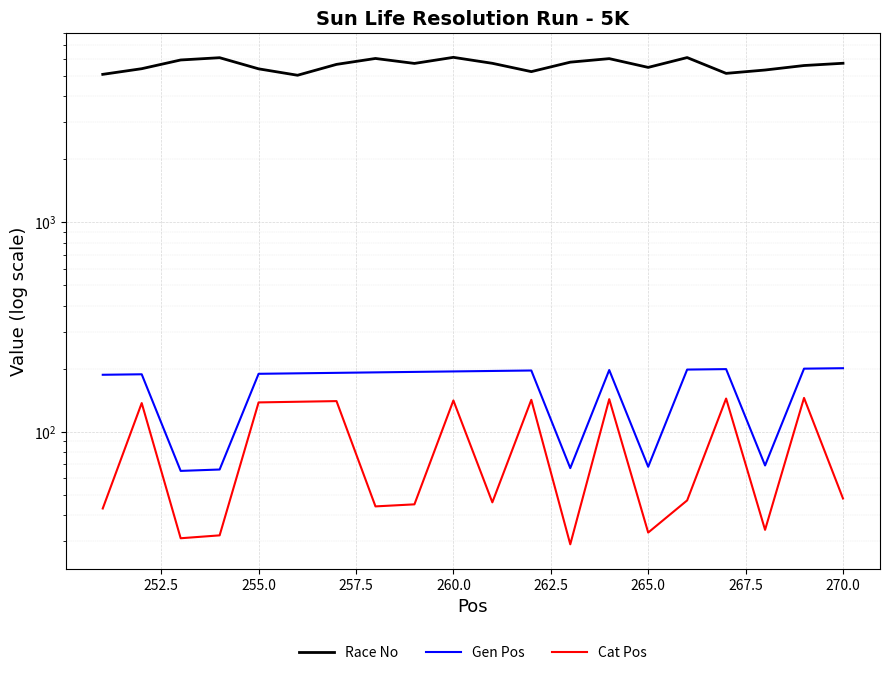

In Race No, how many points are lower than both neighbors (excluding endpoints)?

5